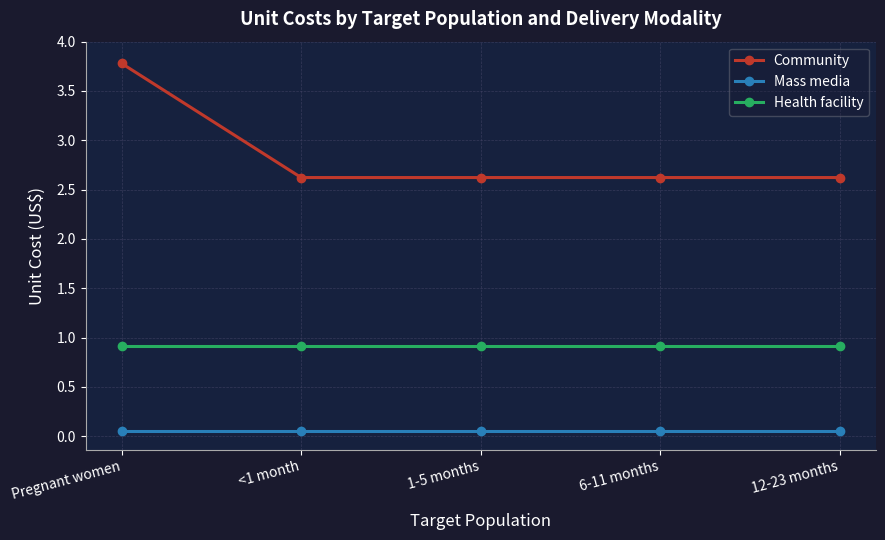

What is the average value of the Health facility series?

0.9